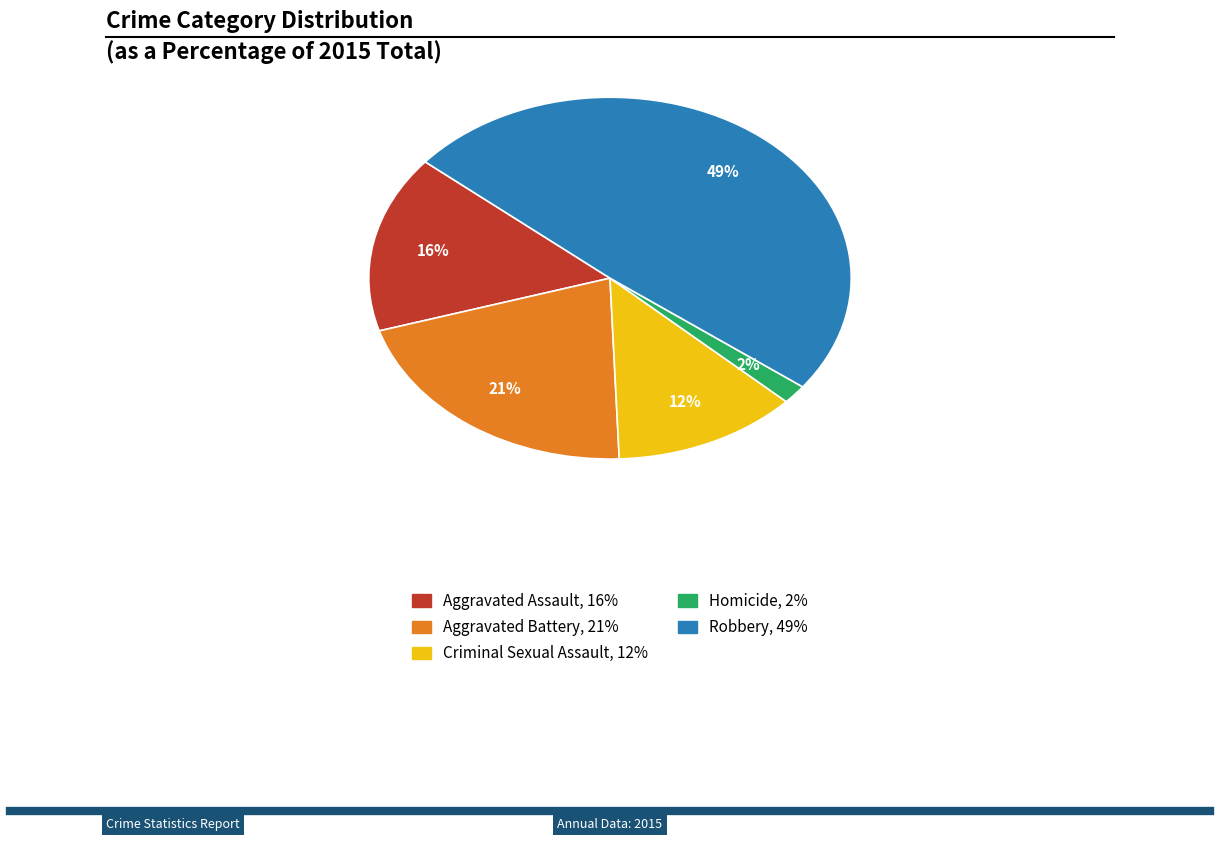

Does any single category account for the majority?

No